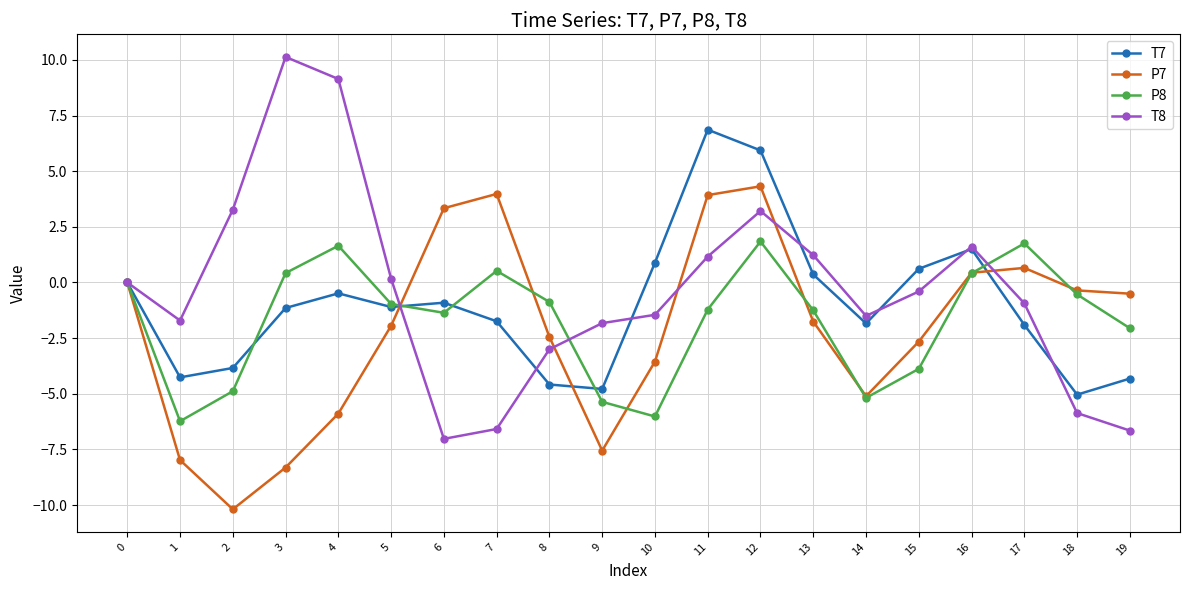

At which label does T7 reach its peak?

11